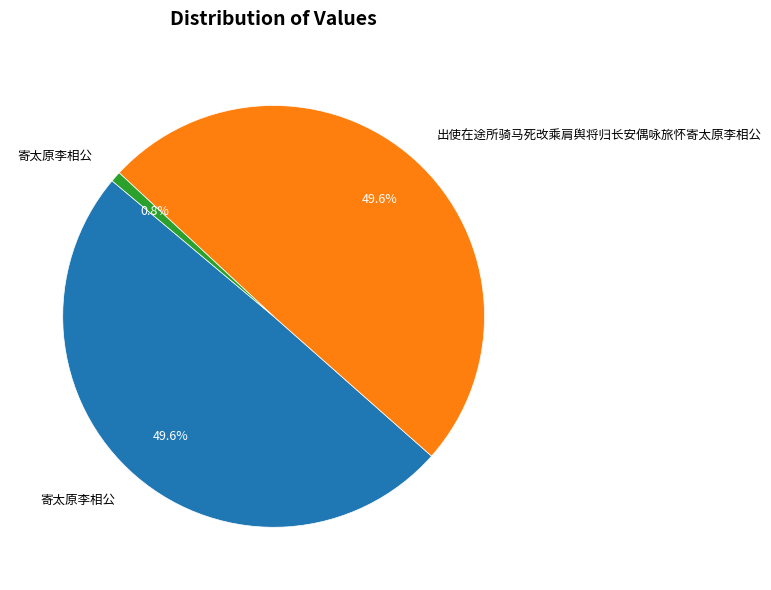

Is there any slice that represents more than half of the pie?

No